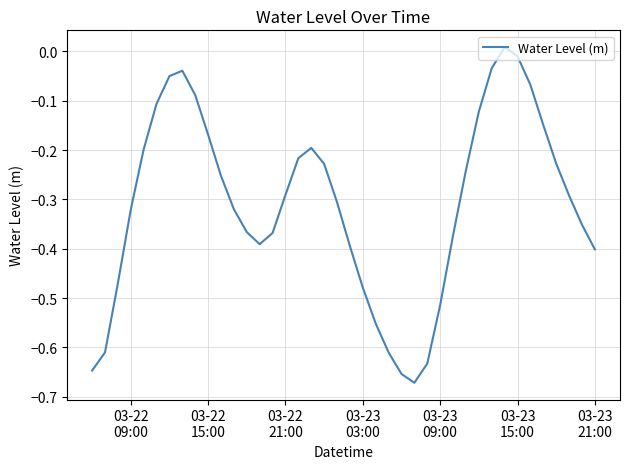

Is this an area chart (filled region under the line)?

No